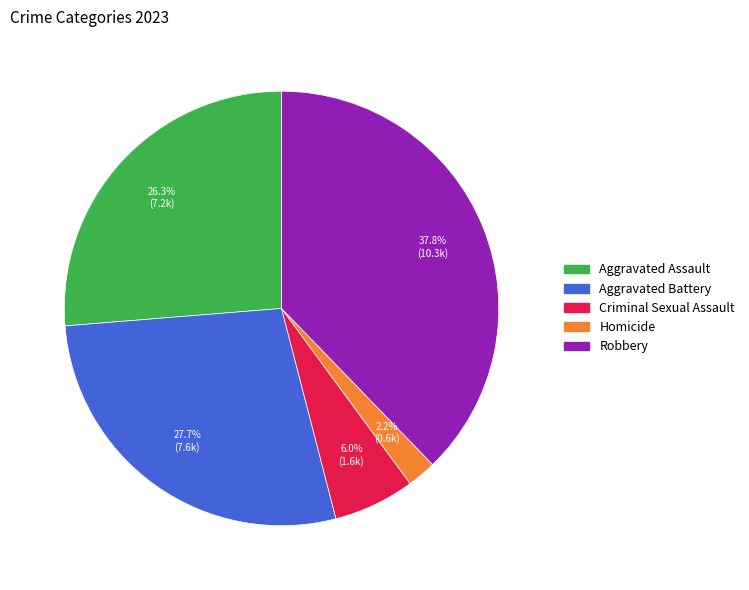

Which category has the smallest portion of the pie?

Homicide